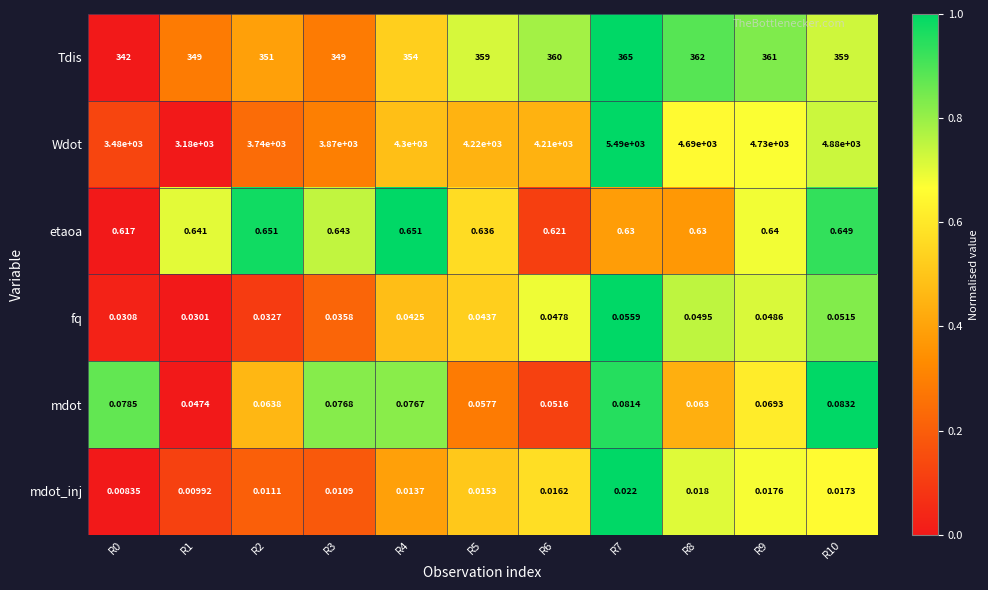

List the series in order of their peak value, highest first.

Wdot, Tdis, etaoa, mdot, fq, mdot_inj